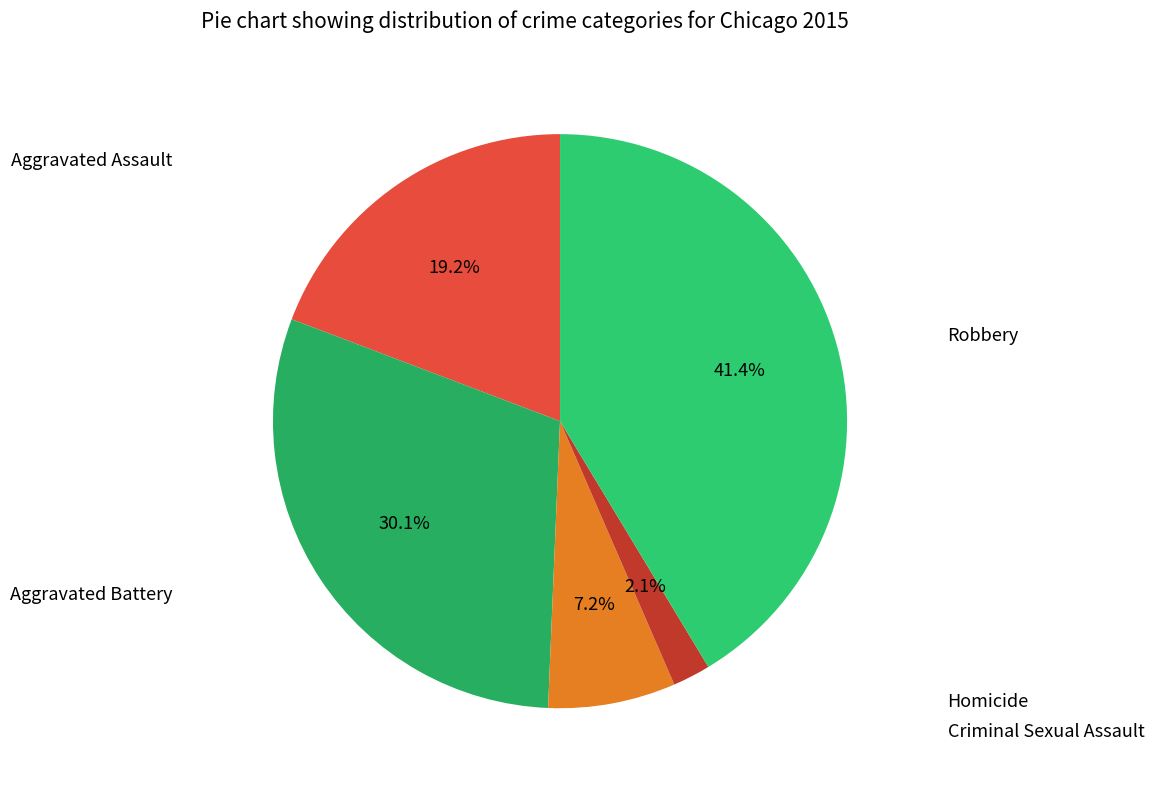

Combined, do Criminal Sexual Assault and Aggravated Battery account for over 50%?

No